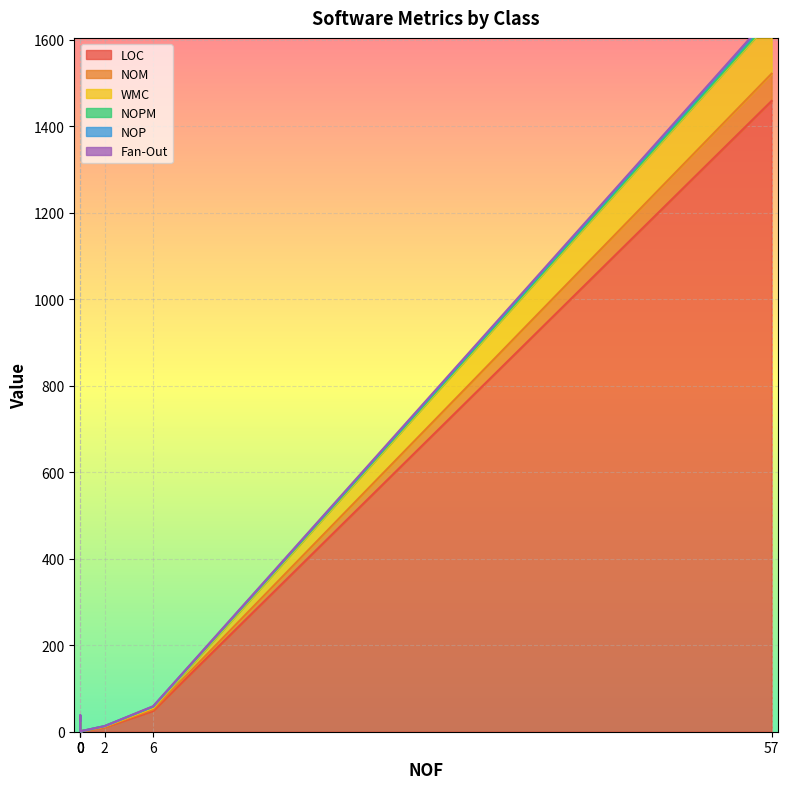

What are all the series names shown in the legend?

LOC, NOM, WMC, NOPM, NOP, Fan-Out